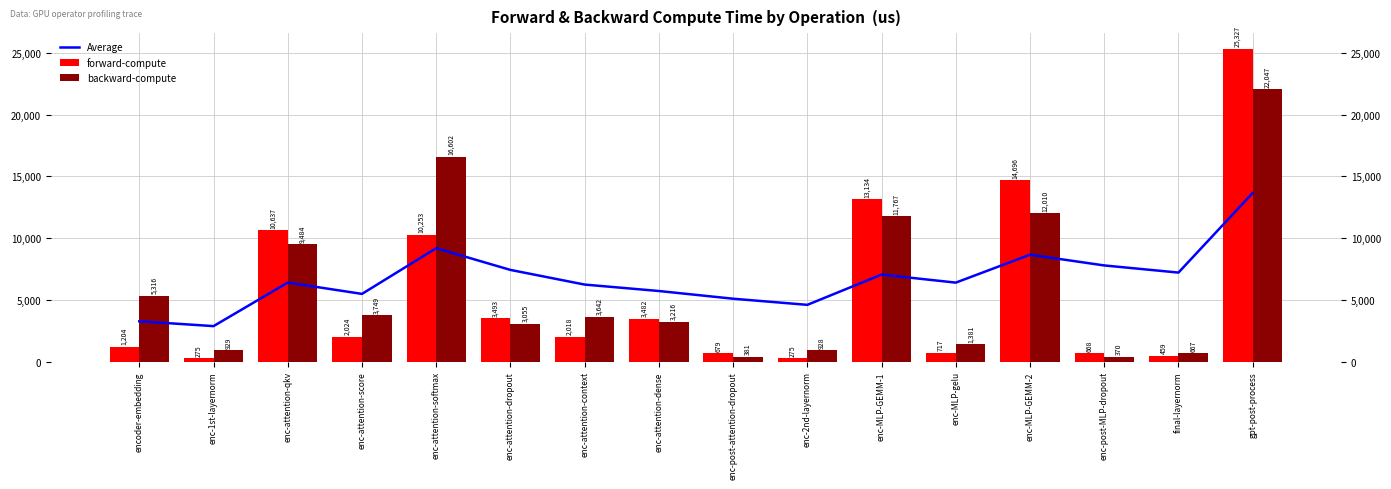

The value of forward-compute at enc-1st-layernorm is 275.0. True or false?

True